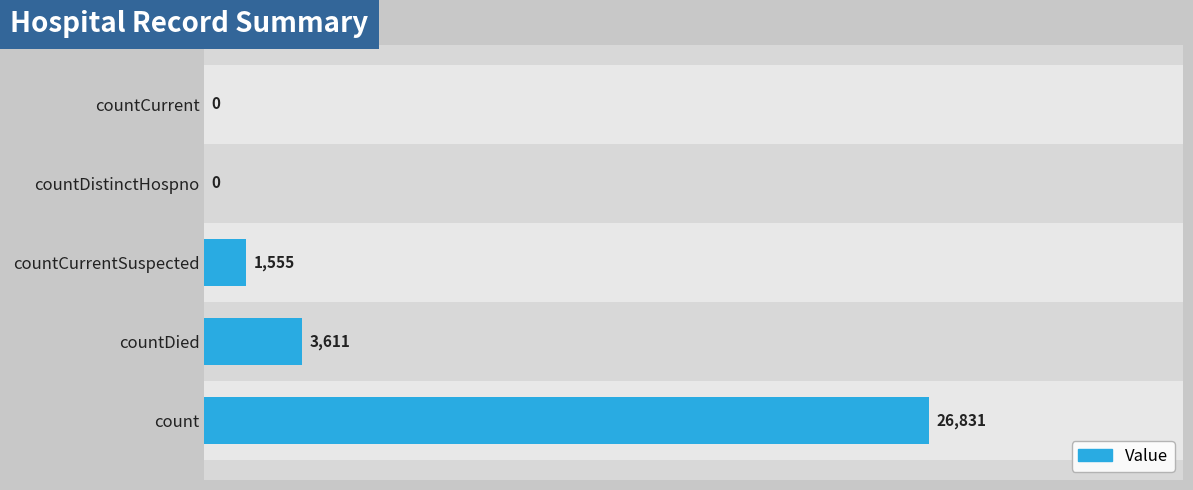

Reading right to left, list all the values displayed in this chart.

0	0	1555	3611	26831